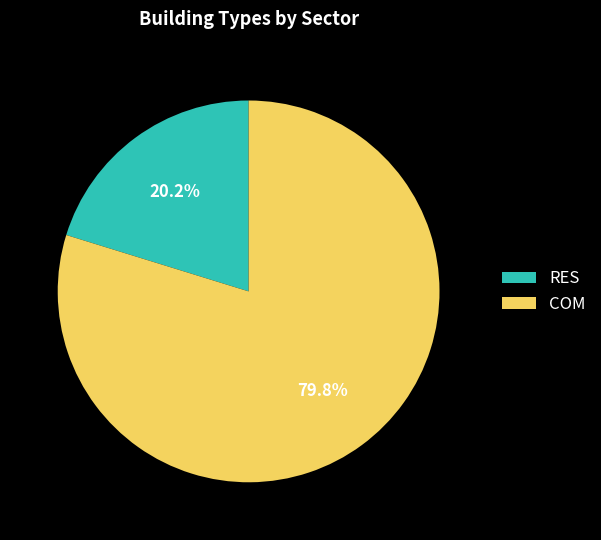

What percentage do RES and COM together represent?

100.0%